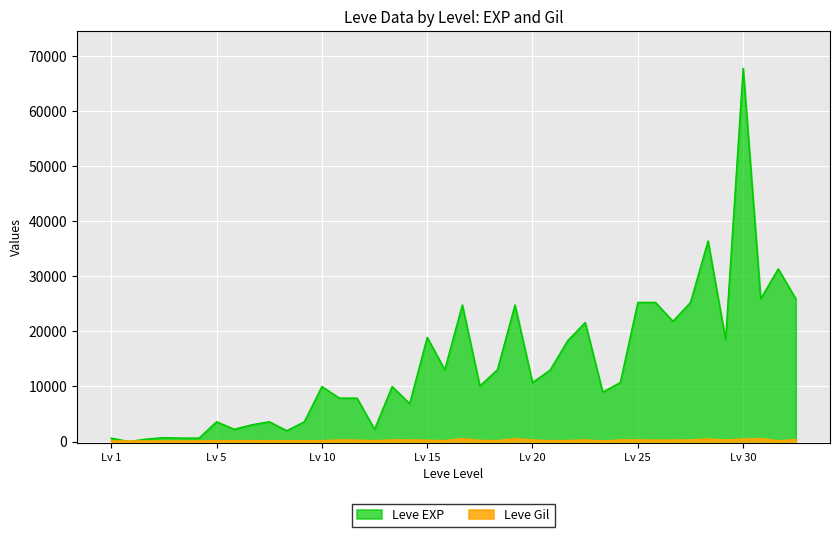

Rank the series at 15 from highest to lowest value.

Leve EXP, Leve Gil